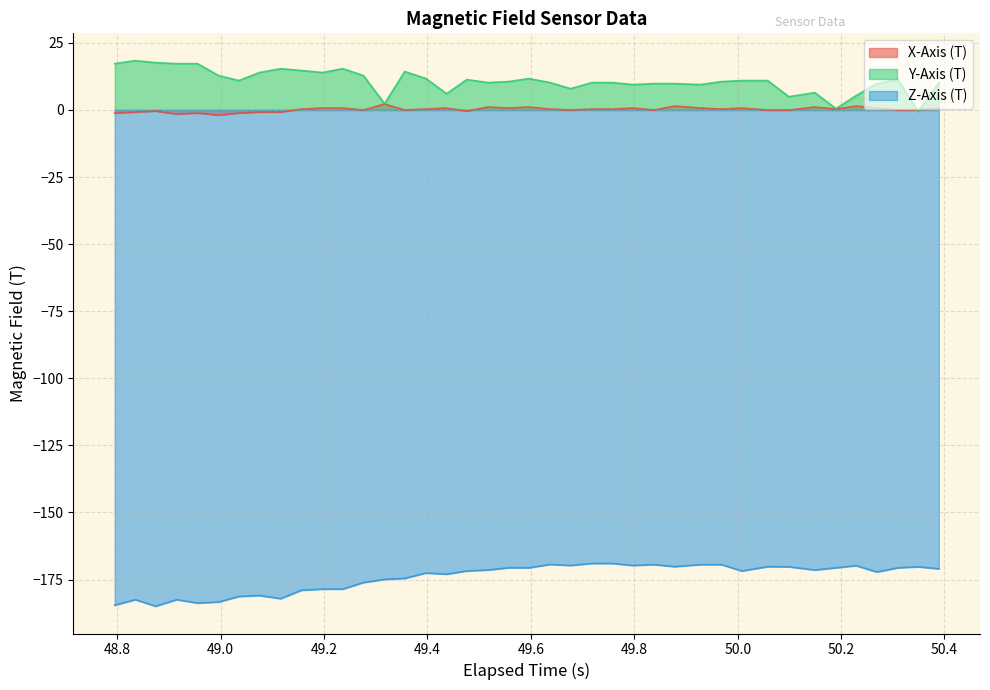

What is the maximum value shown in the chart?

18.4